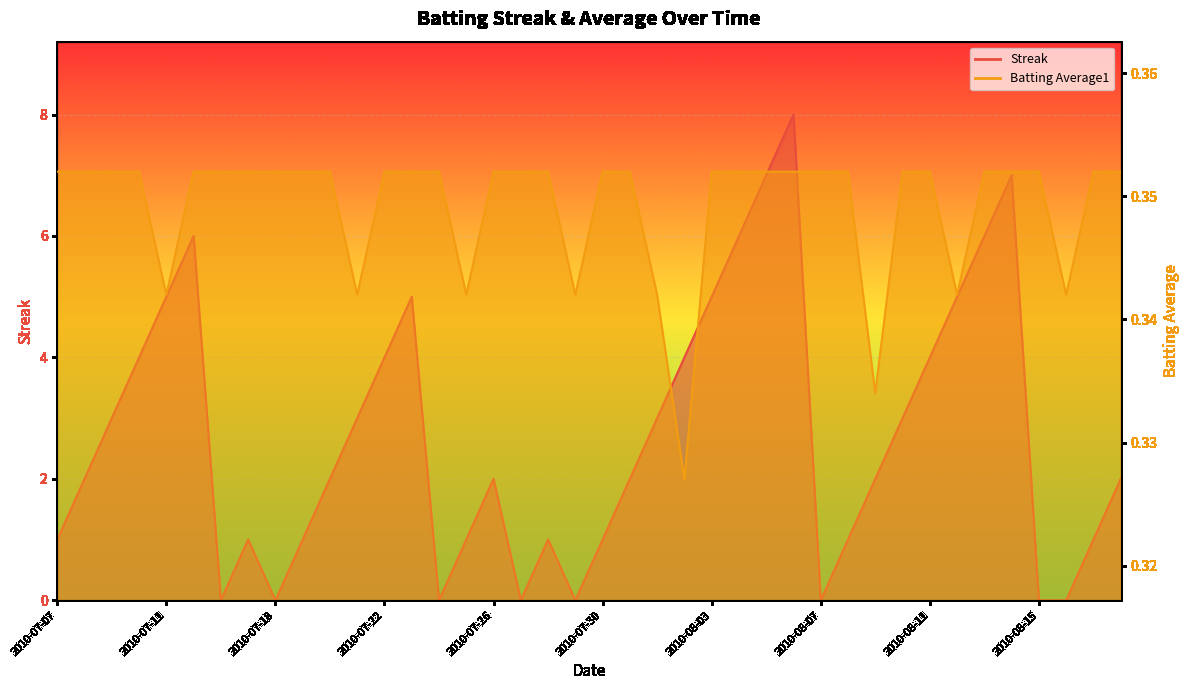

Rank the series at 2010-07-25 from lowest to highest value.

Batting Average1, Streak